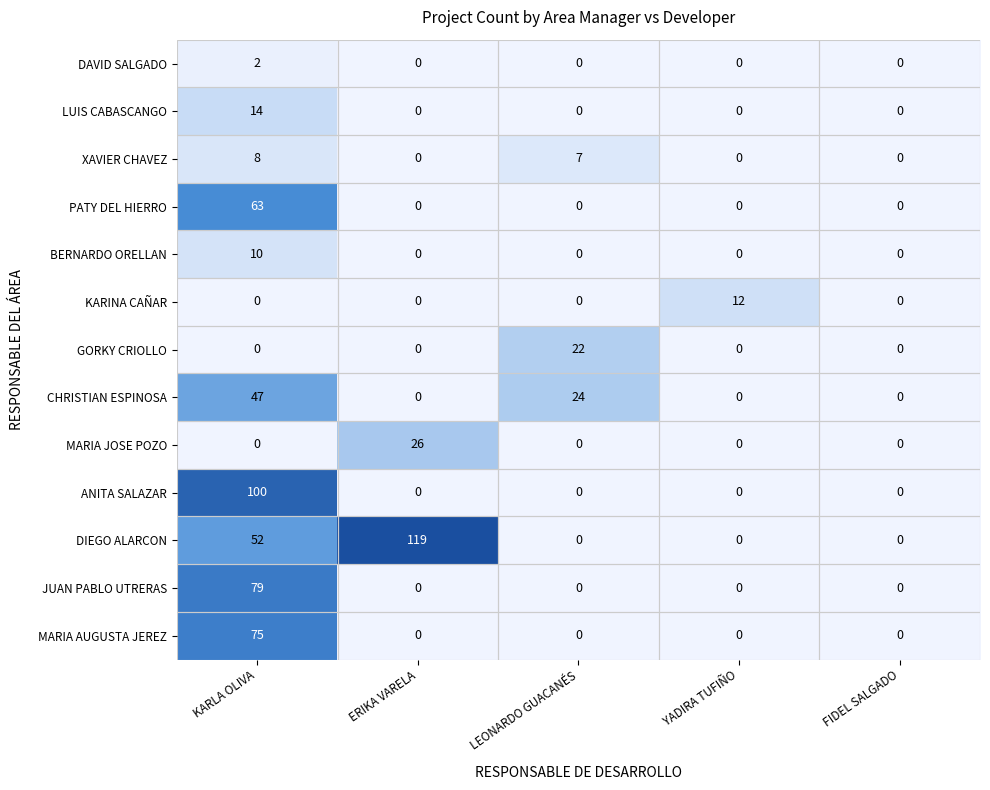

At how many categories does at least one series exceed 92?

2